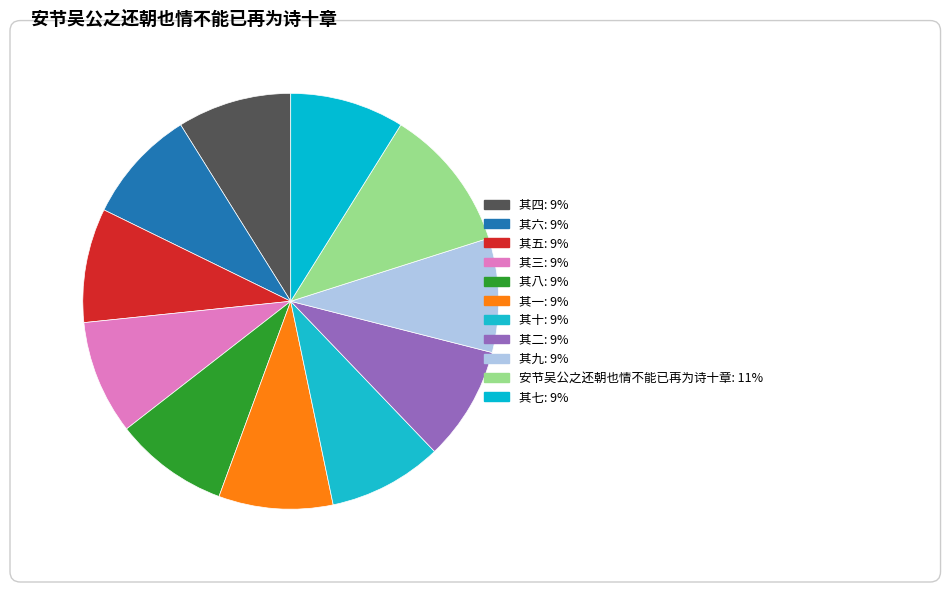

How many segments does this pie chart have?

11